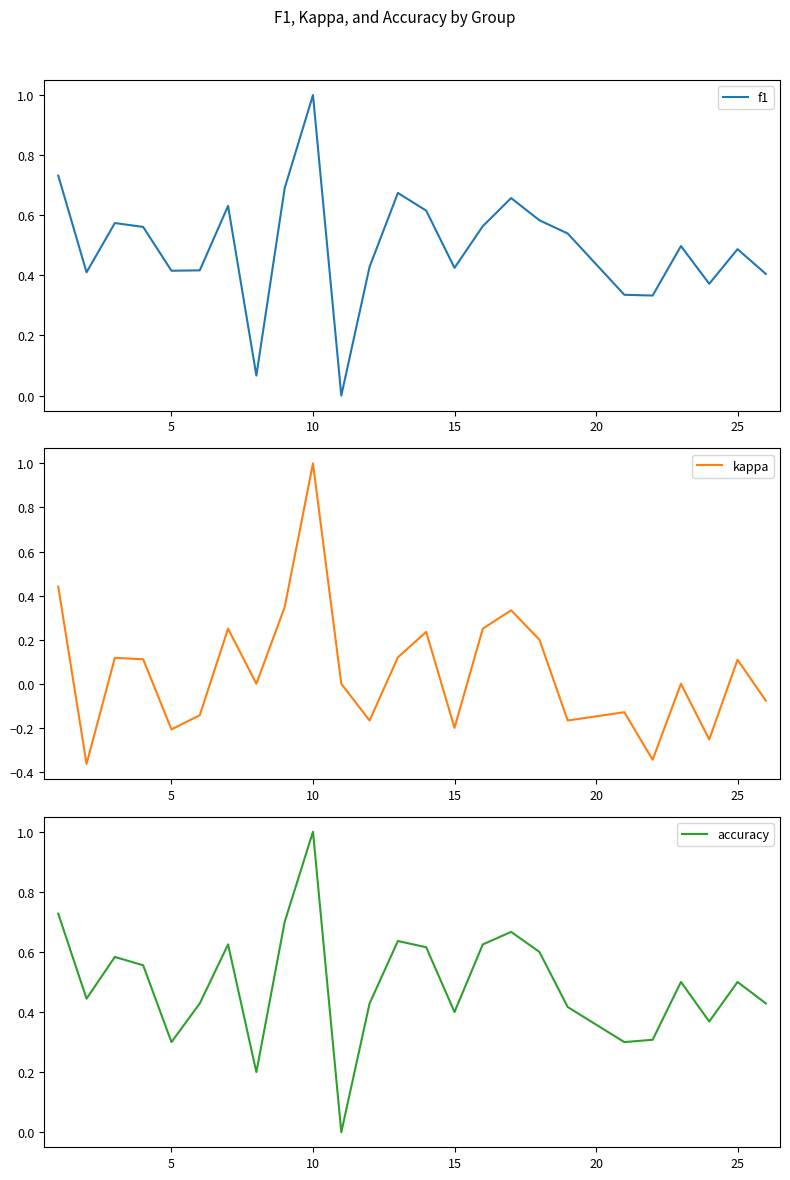

Reading left to right, extract all data points from this chart.

f1: 0.7	0.4	0.6	0.6	0.4	0.4	0.6	0.1	0.7	1.0	0.0	0.4	0.7	0.6	0.4	0.6	0.7	0.6	0.5	0.3	0.3	0.5	0.4	0.5	0.4
kappa: 0.4	-0.4	0.1	0.1	-0.2	-0.1	0.2	0.0	0.3	1.0	0.0	-0.2	0.1	0.2	-0.2	0.2	0.3	0.2	-0.2	-0.1	-0.3	0.0	-0.3	0.1	-0.1
accuracy: 0.7	0.4	0.6	0.6	0.3	0.4	0.6	0.2	0.7	1.0	0.0	0.4	0.6	0.6	0.4	0.6	0.7	0.6	0.4	0.3	0.3	0.5	0.4	0.5	0.4